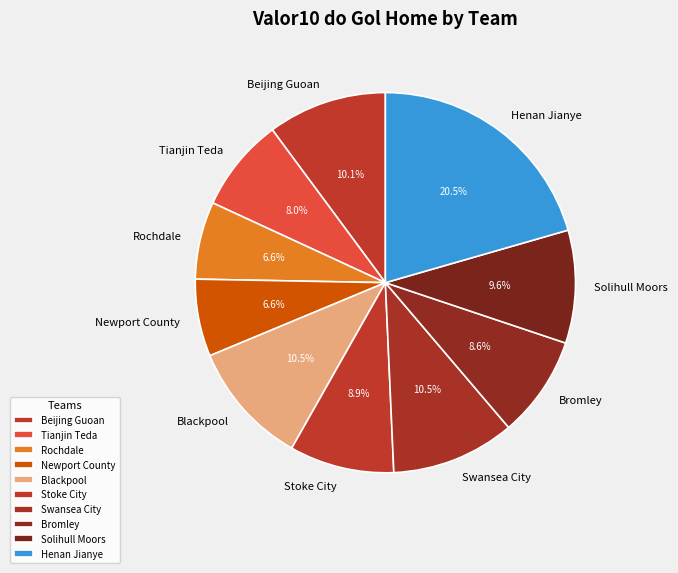

To the nearest percent, what is the average slice percentage?

10%